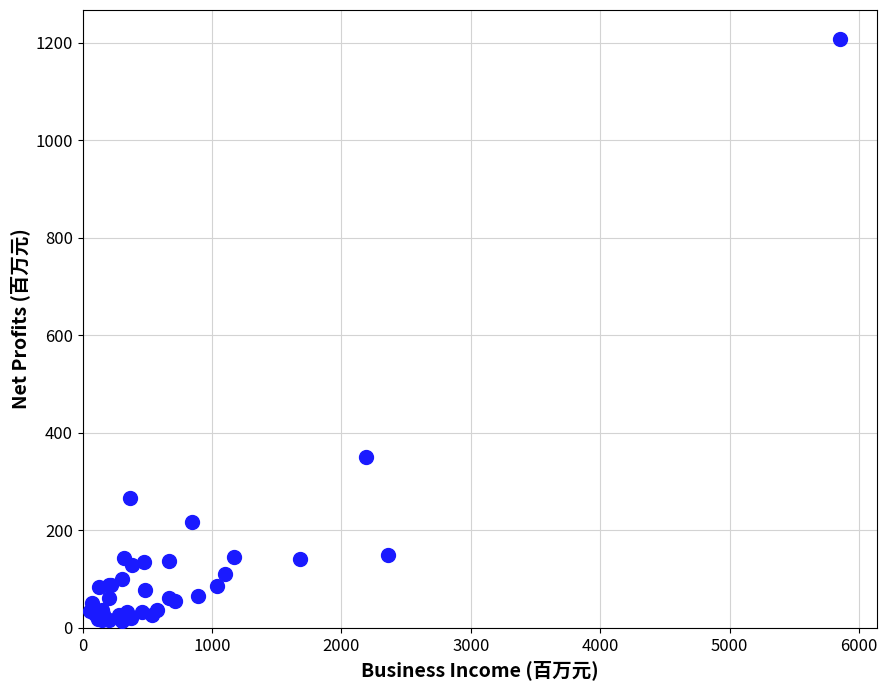

What Y value in the scatter plot is closest to 610?

350.7